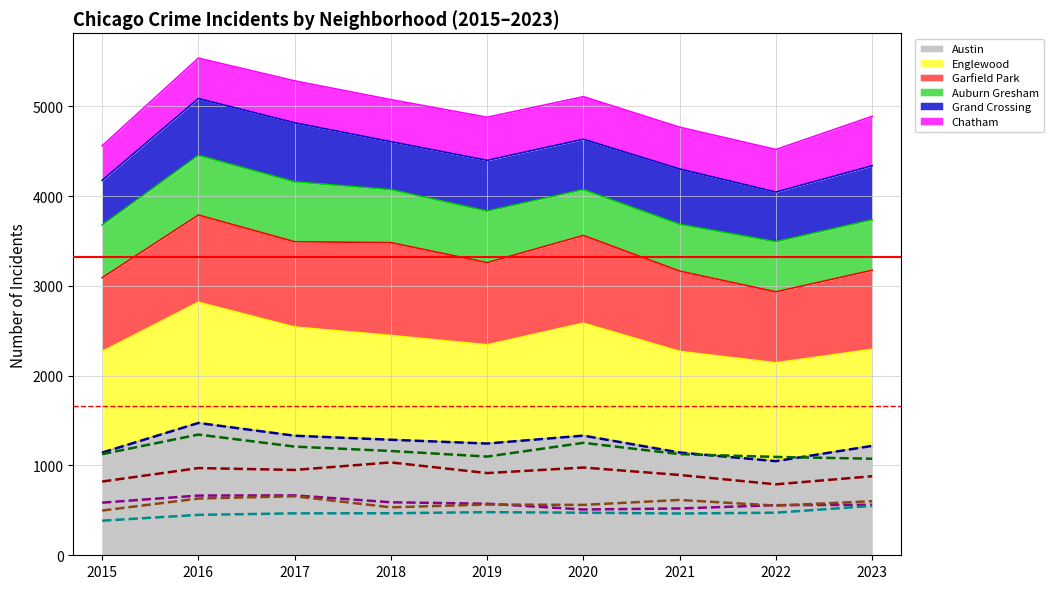

The value of Garfield Park (line) at 2019 is 469. True or false?

False